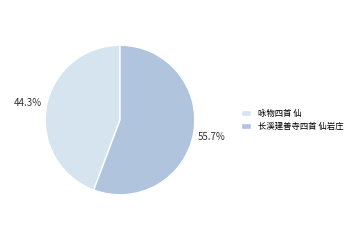

Rank the categories by value from highest to lowest.

长溪建善寺四首 仙岩庄, 咏物四首 仙